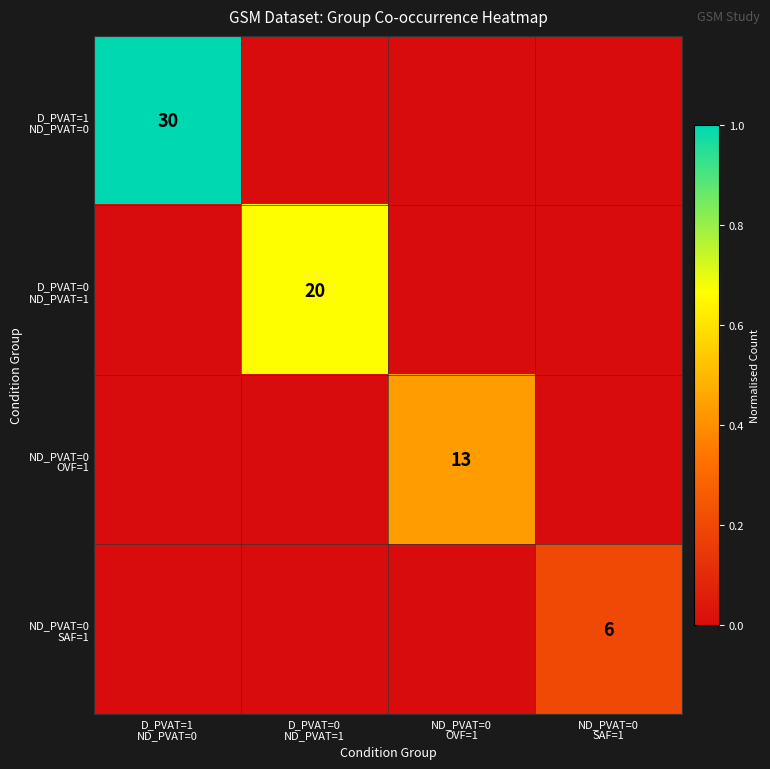

What is the total value across all series at ND_PVAT=0
SAF=1?

0.2